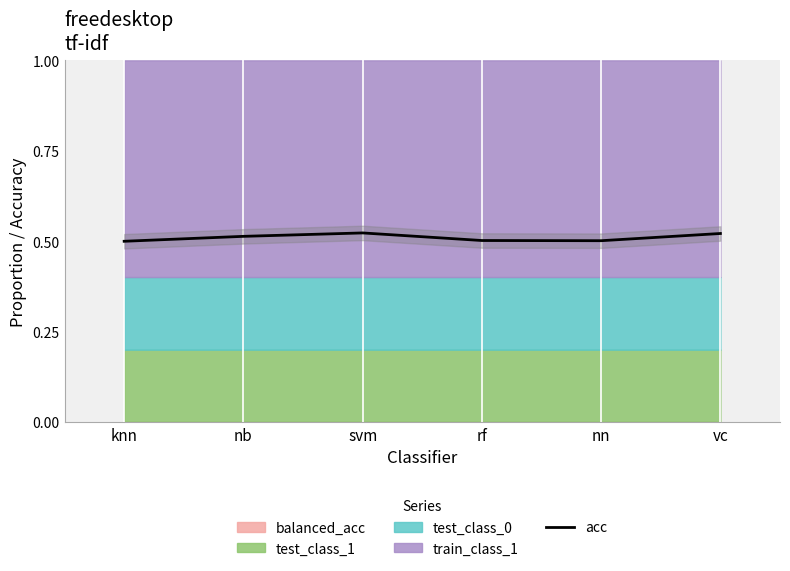

Where is the first local minimum?

nn